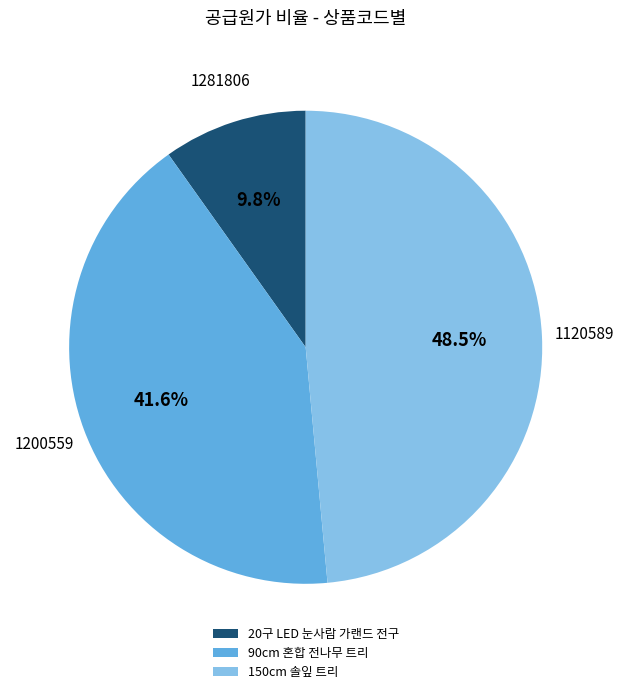

Combined, do 1120589 and 1281806 account for over 50%?

Yes